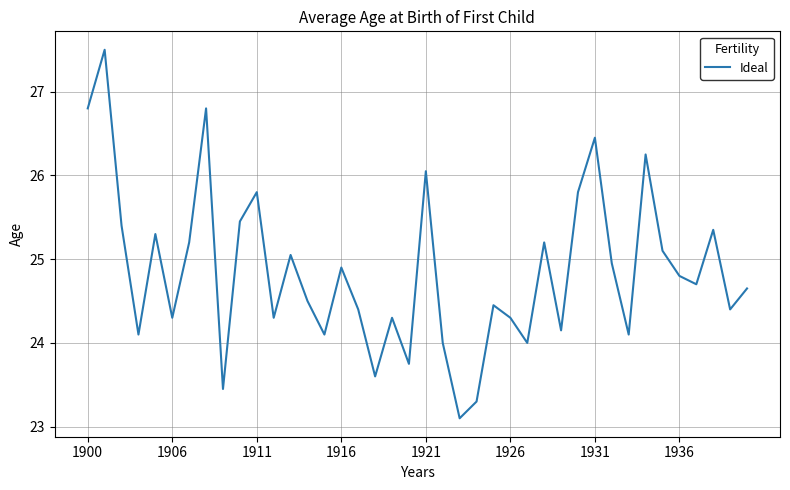

What is the greatest value displayed?

27.5